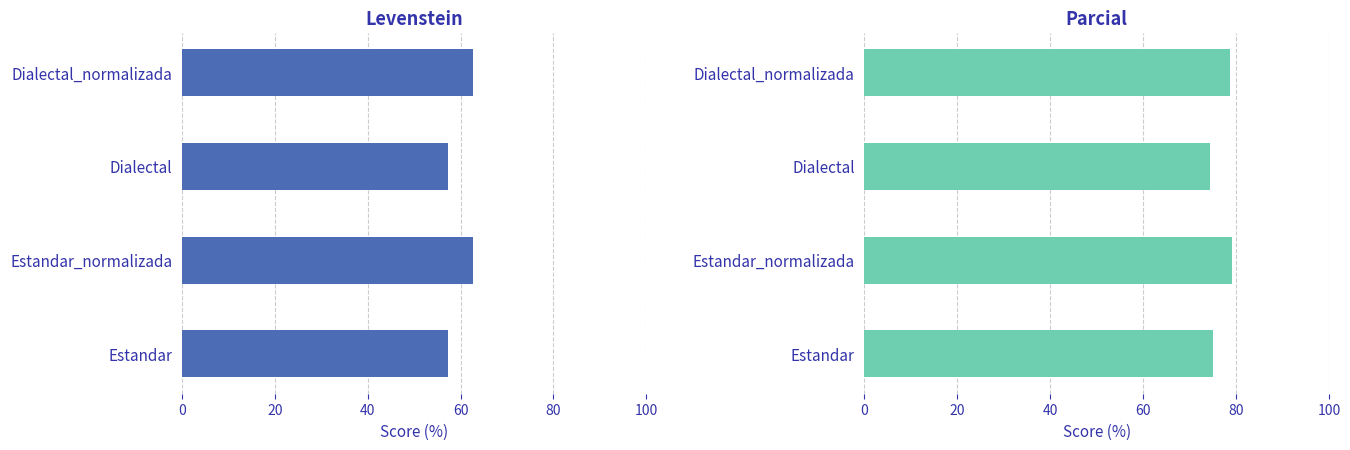

Reading left to right, transcribe all the data shown in this chart.

Levenstein: 57.4	62.7	57.2	62.6
Parcial: 75.0	79.2	74.4	78.8